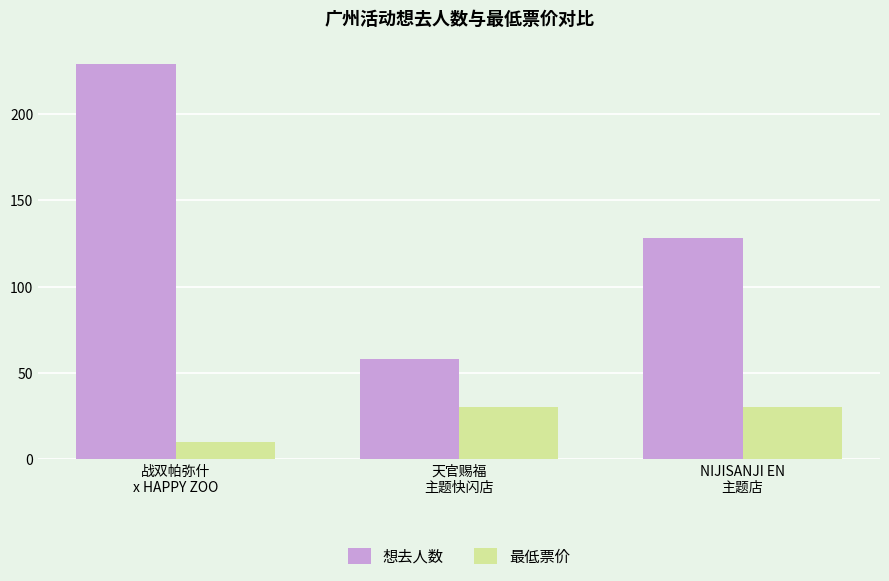

How many bars are there in total?

6